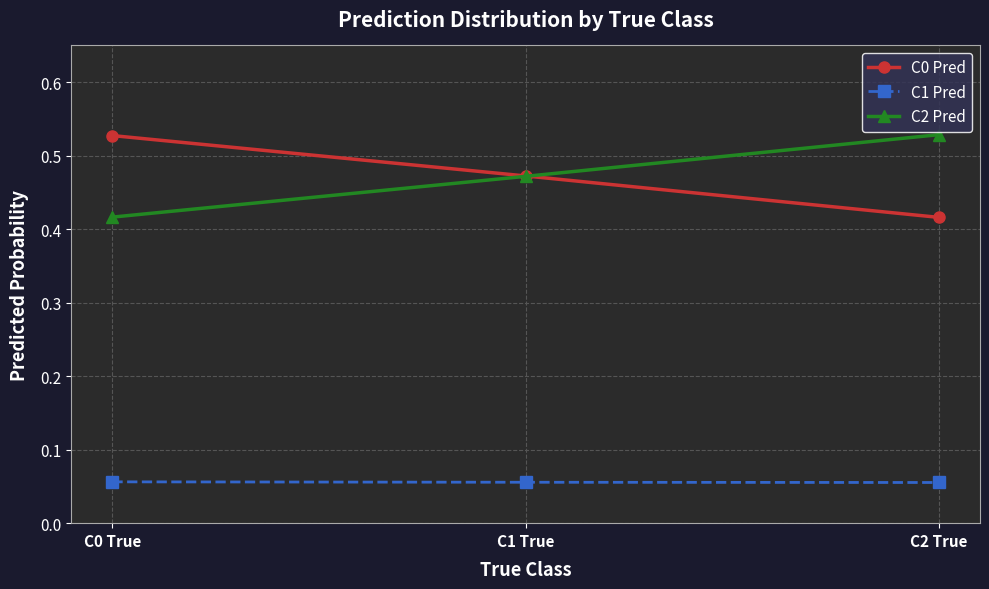

How many C0 Pred values are between 0 and 1?

3